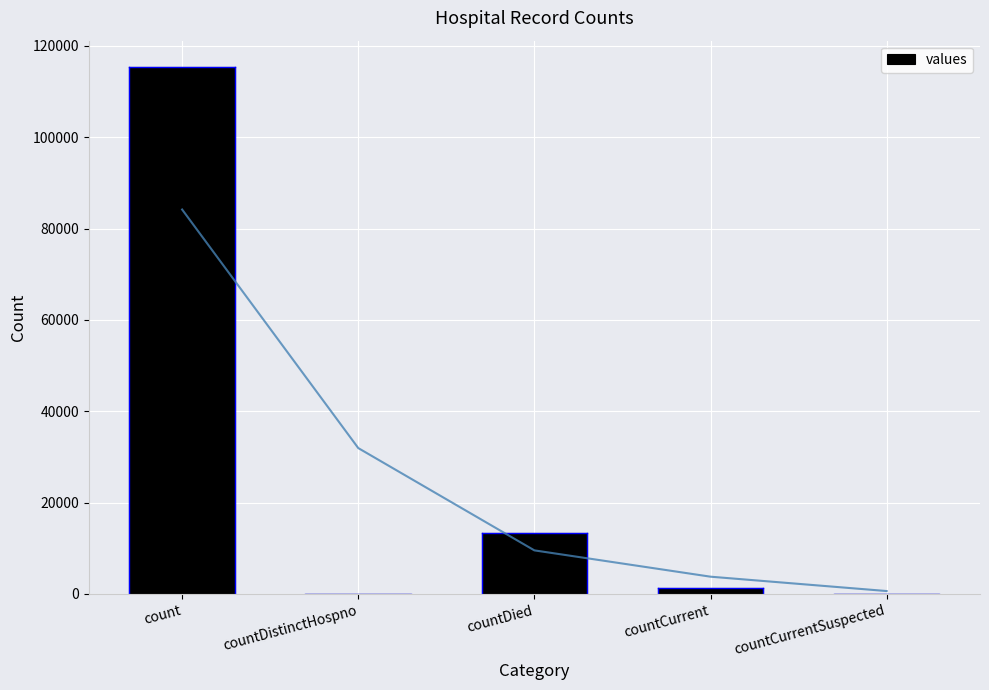

Does the chart contain stacked bars?

No